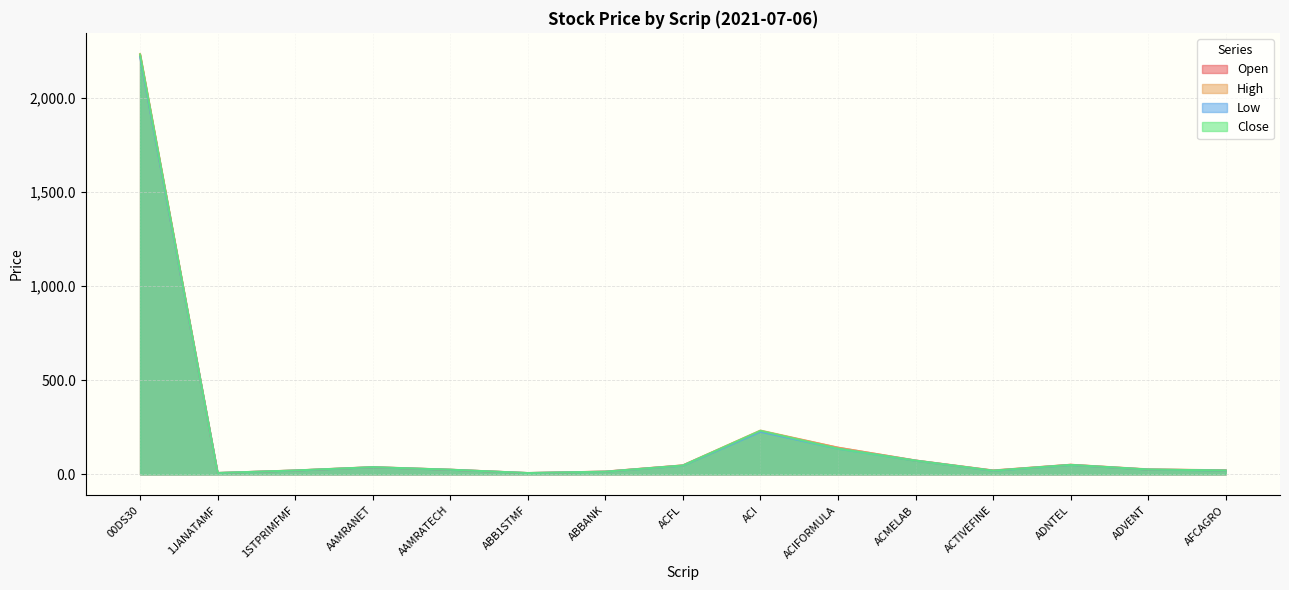

True or false: High and Close cross at least once.

False